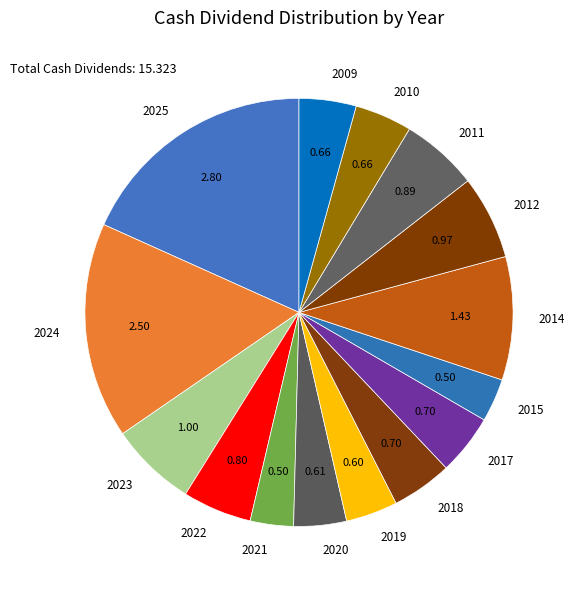

Count the number of slices in the pie.

15